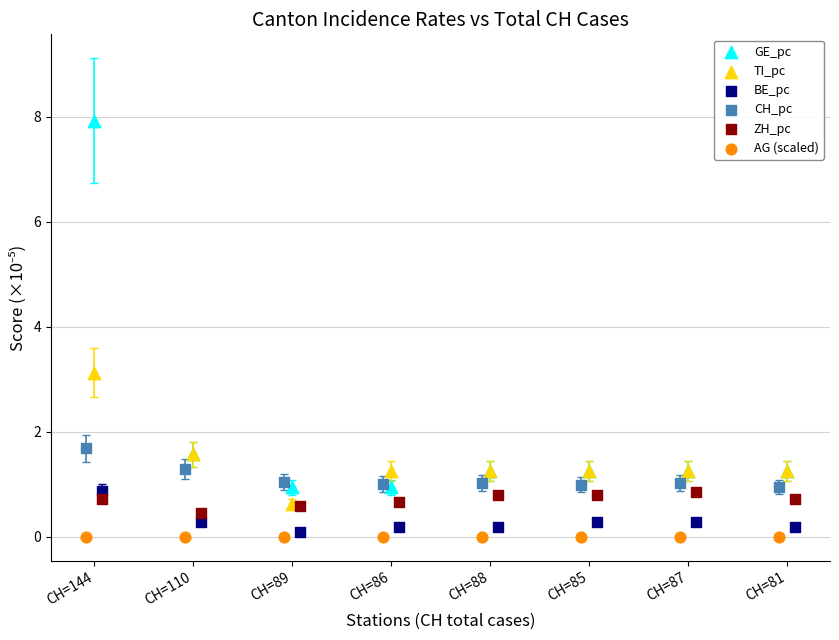

Which series contains the highest Y value?

GE_pc